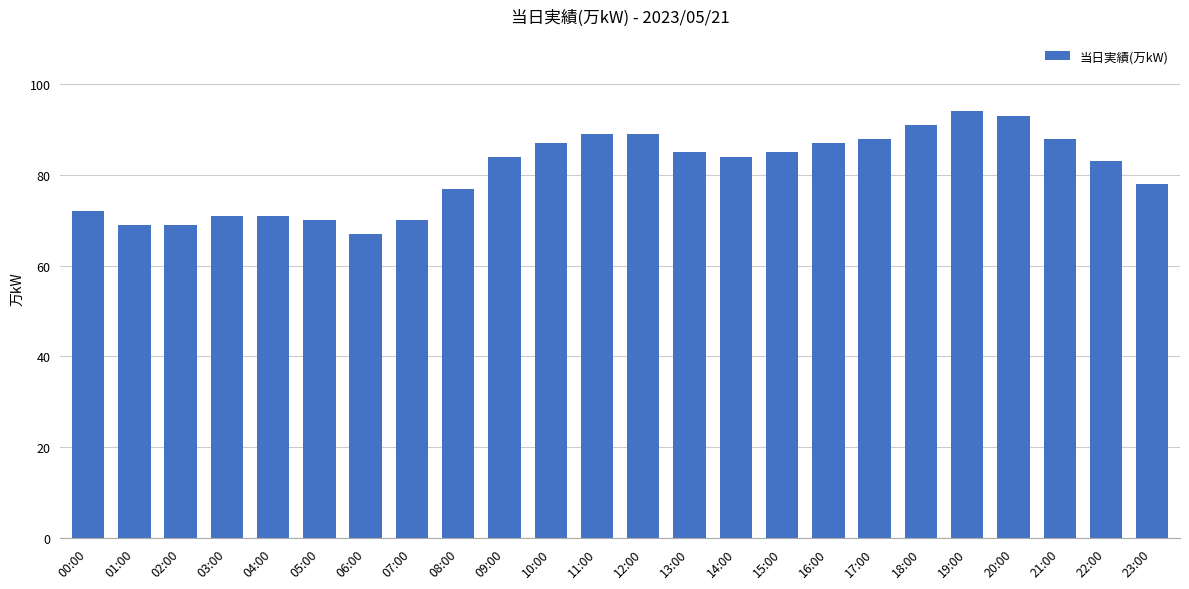

How many distinct data groups are displayed?

1